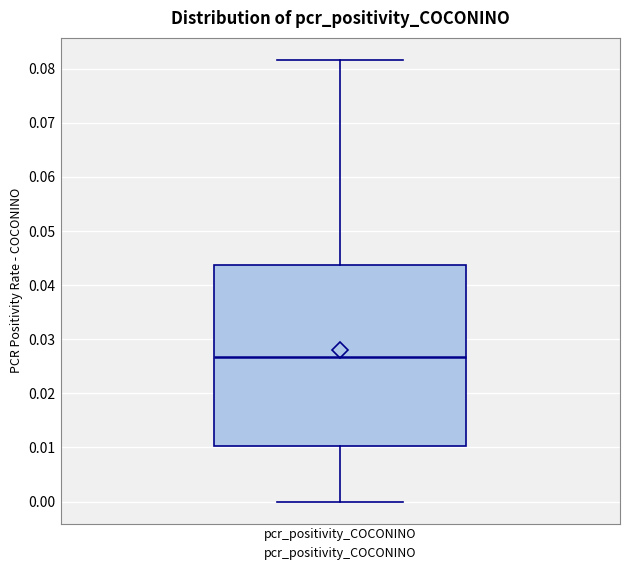

Read this box plot against the y-axis: the position of the median line, the range covered by the box, and the ends of both whiskers. The values are not printed on the chart, so give them approximately, as read against the axis.

median 0.027, box 0.010 to 0.044, whiskers 0.000 to 0.082